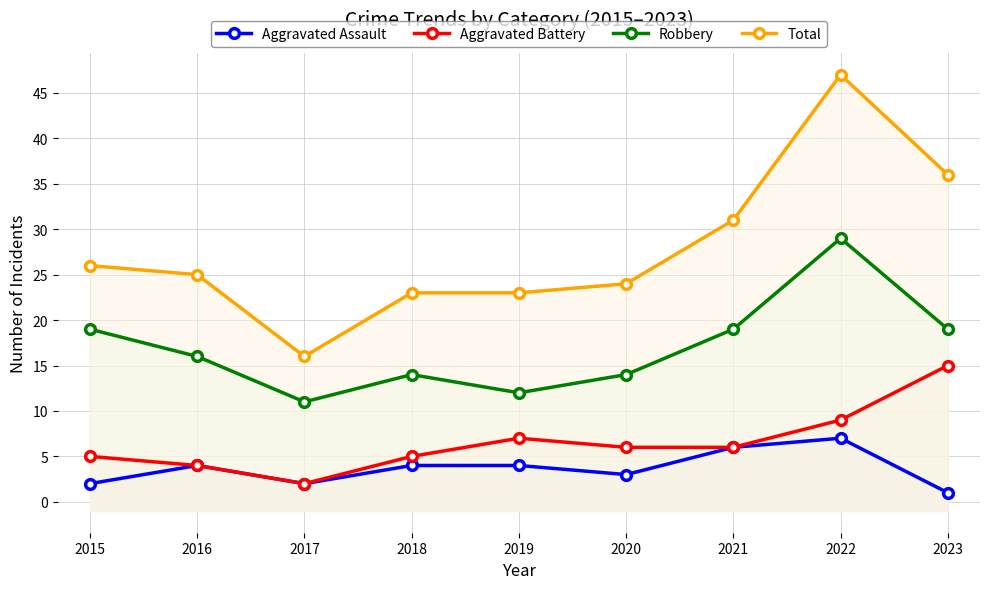

Where is Total nearest to the value 31?

2021